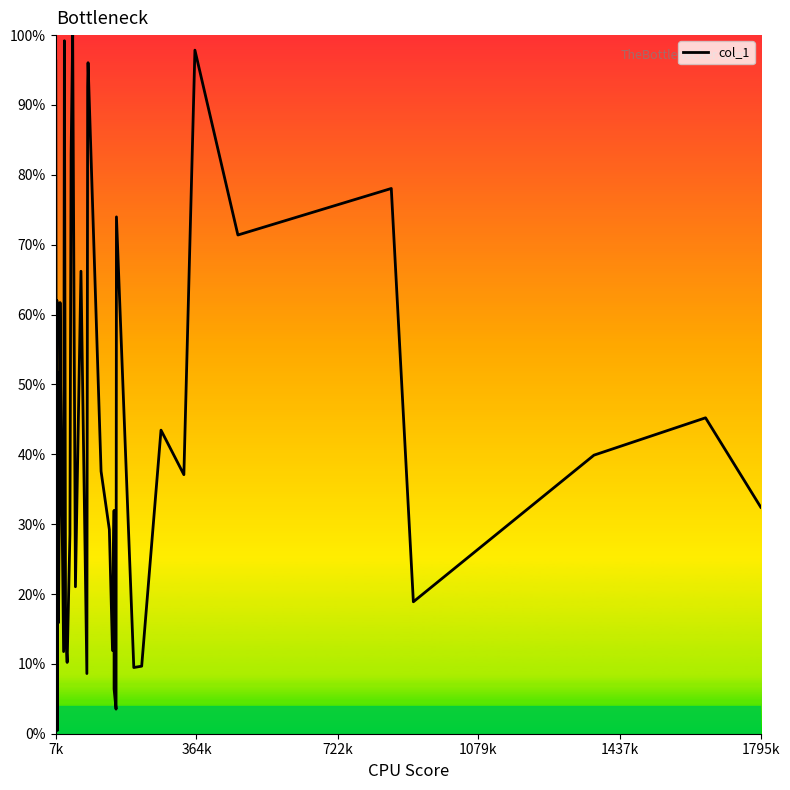

How many interior local valleys (lower than both neighbors) does the data have?

13